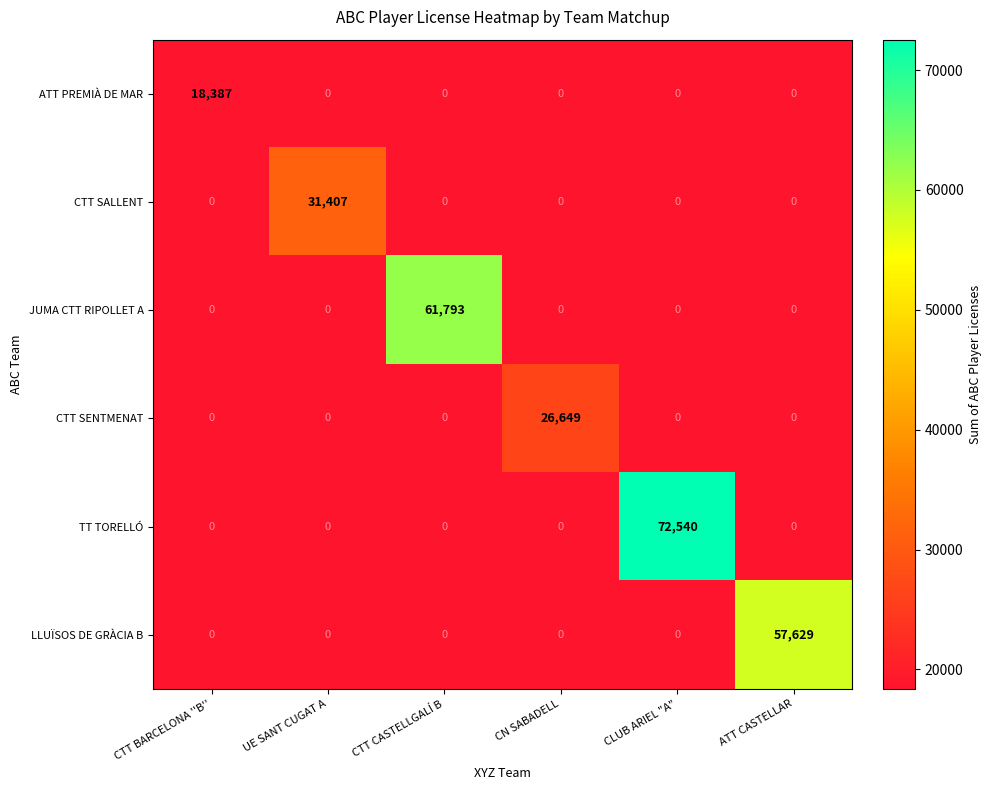

What is the maximum value shown in the chart?

72540.0